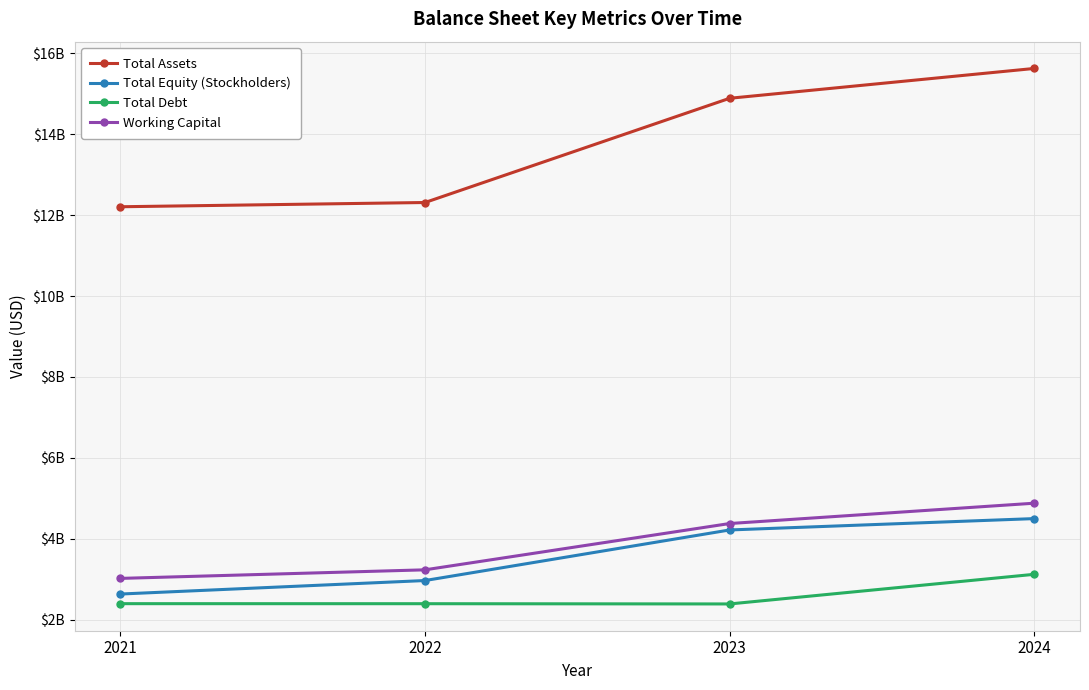

Count the Total Equity (Stockholders) values in the range 2964000000 to 4496000000.

3